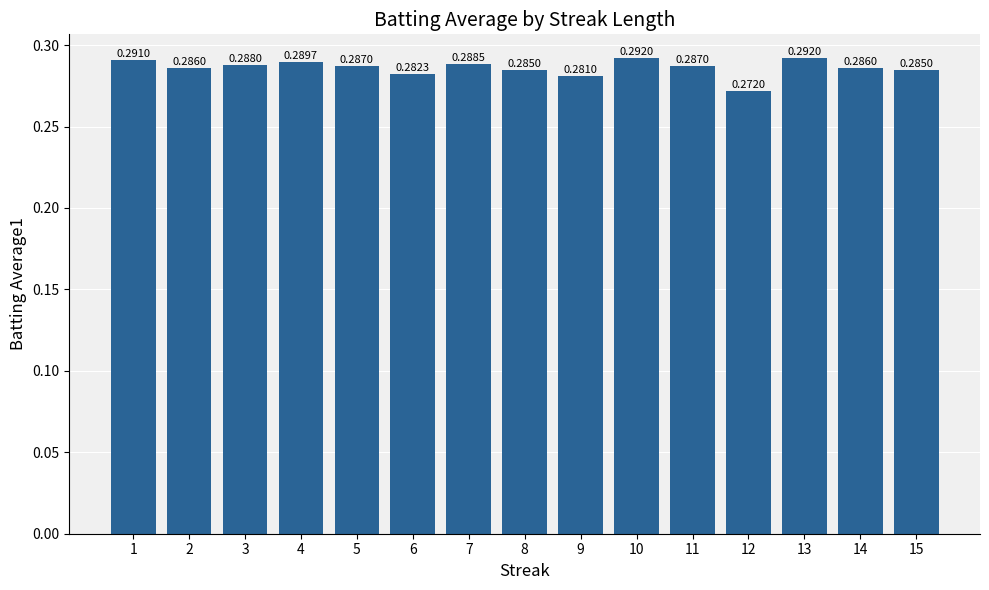

Between 9 and 8, which is larger?

8